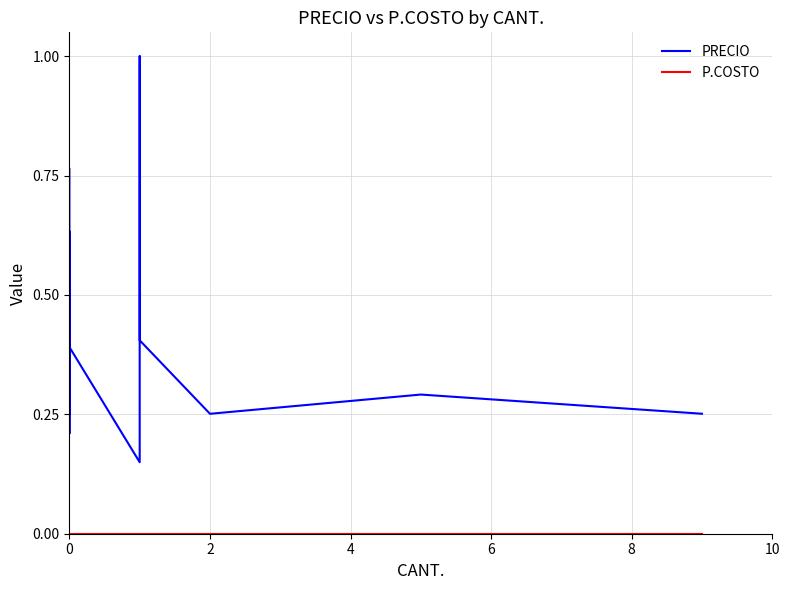

The value of PRECIO at 0 is 0.3. True or false?

True